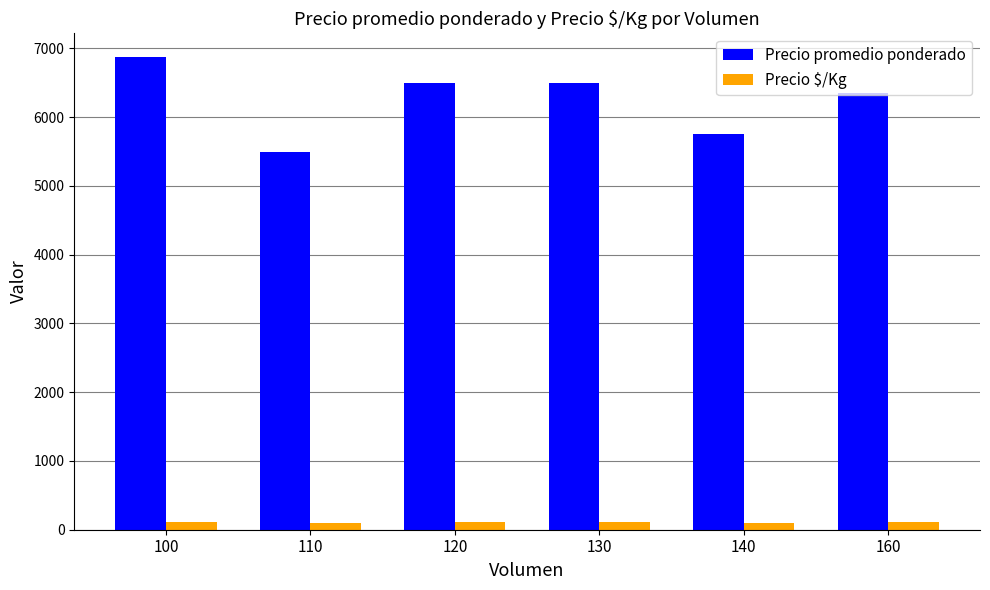

Read the Precio $/Kg value at 130.

108